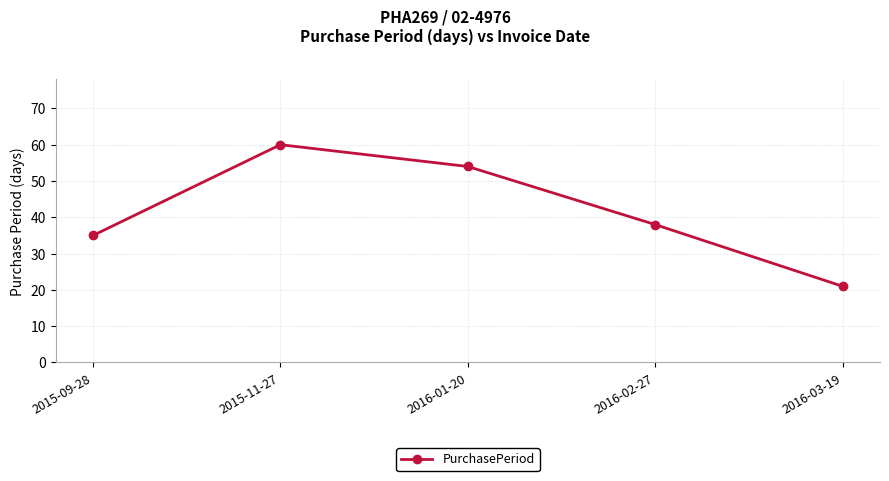

True or false: the data shows 66 at 2016-02-27.

False